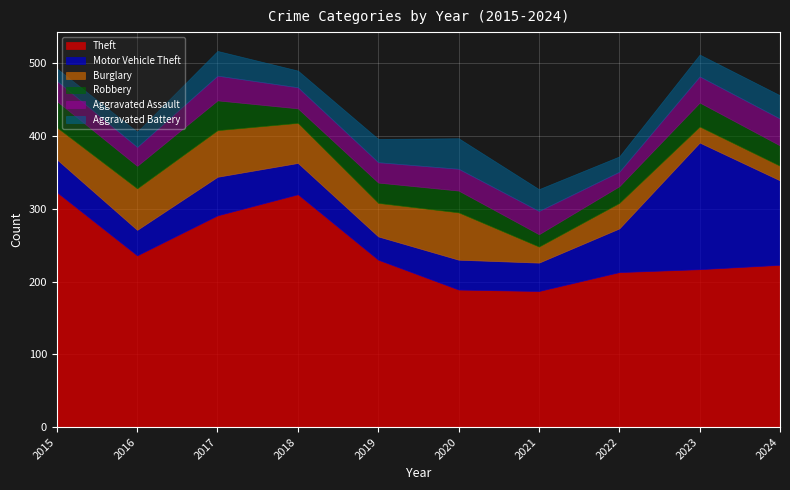

True or false: Burglary and Theft cross at least once.

False